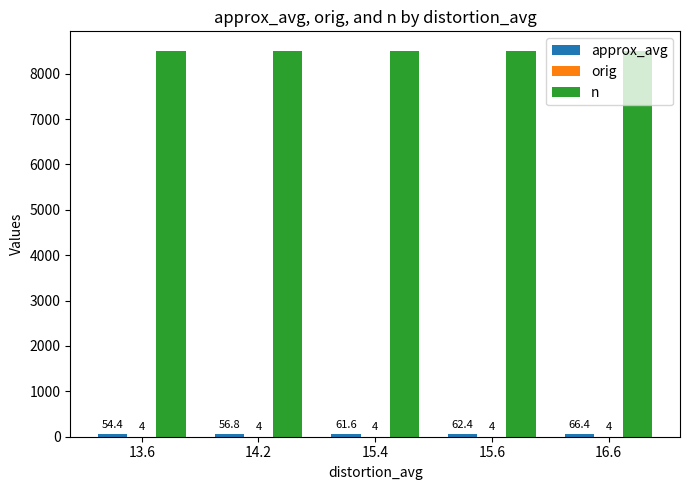

Does the chart contain stacked bars?

No